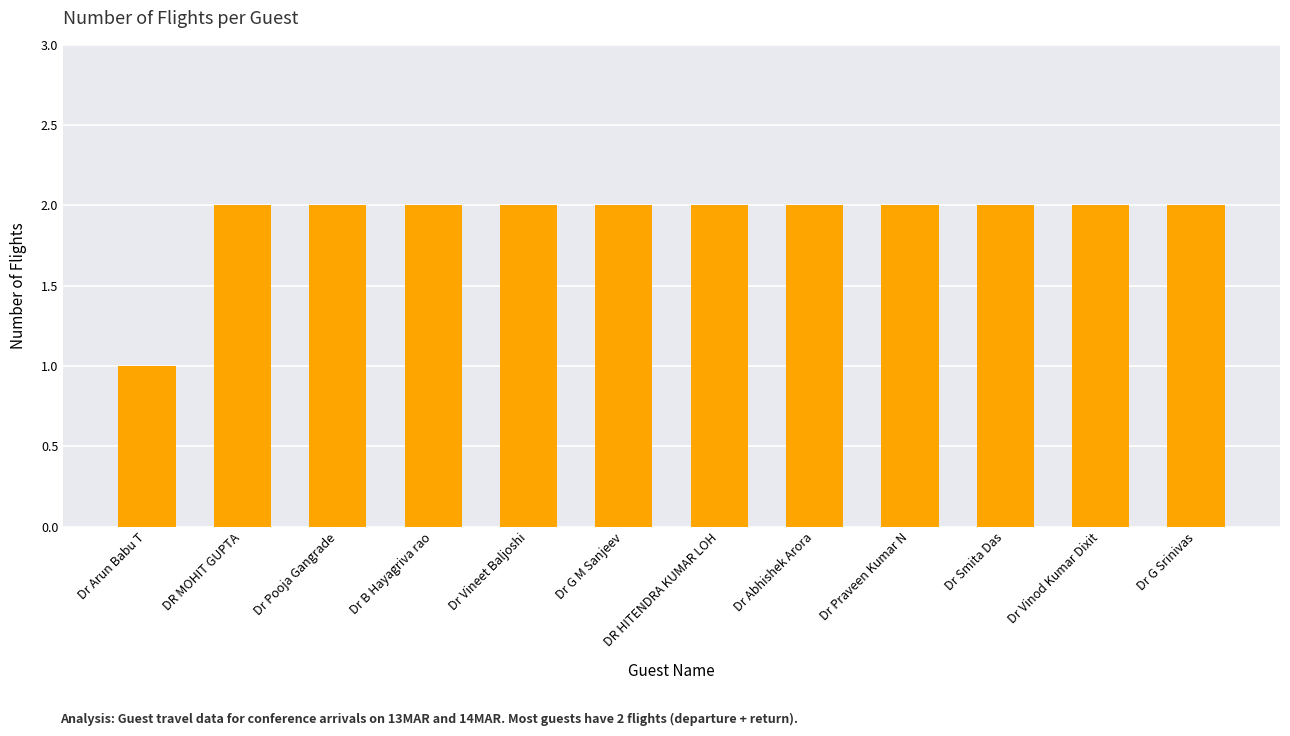

Count the values in the range 2 to 3.

11